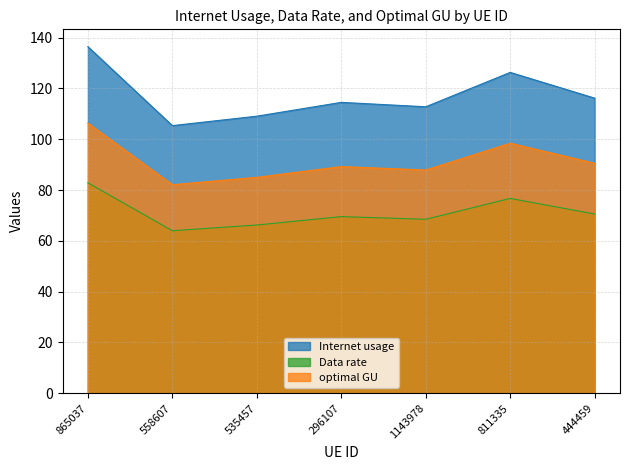

What is the minimum value for Internet usage?

105.4